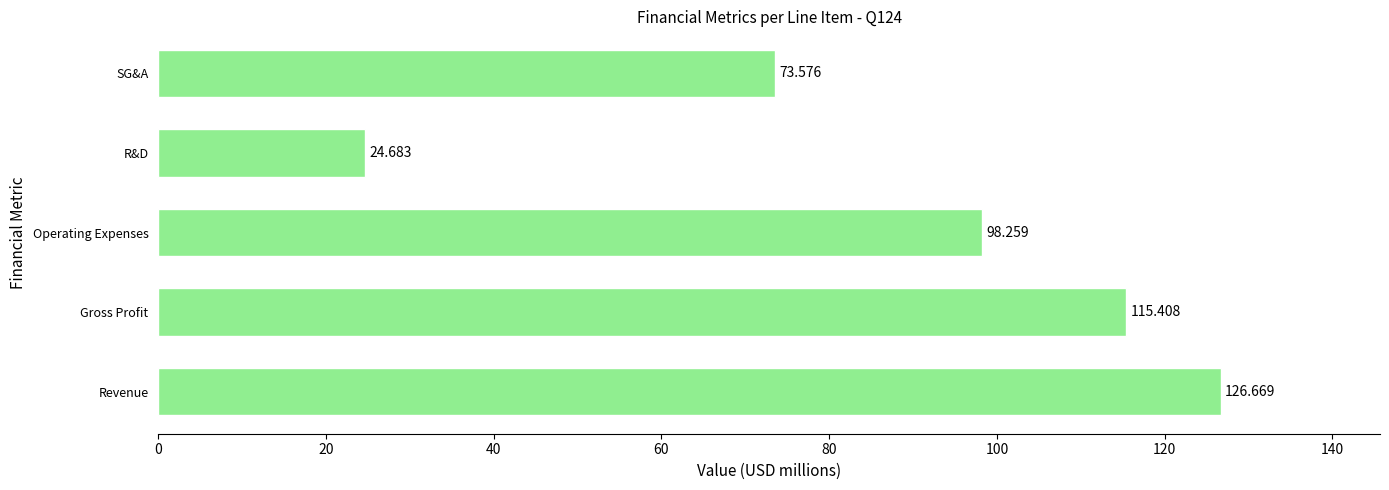

Which category has the highest value across all series?

Revenue